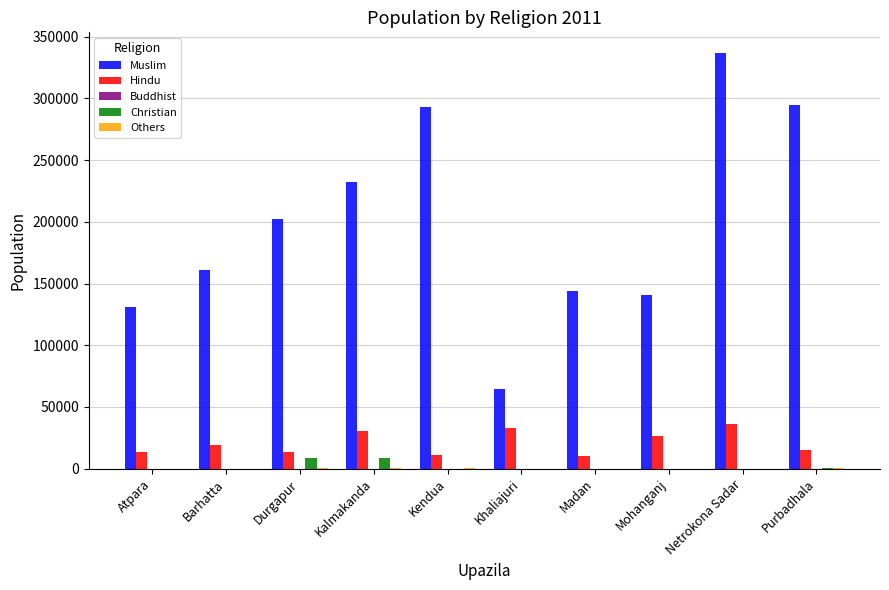

Are the bars grouped side by side (vs. stacked)?

Yes